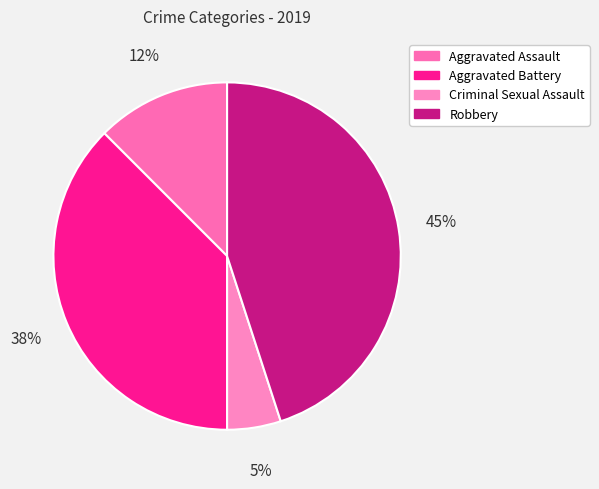

How many slices are in this pie chart?

4